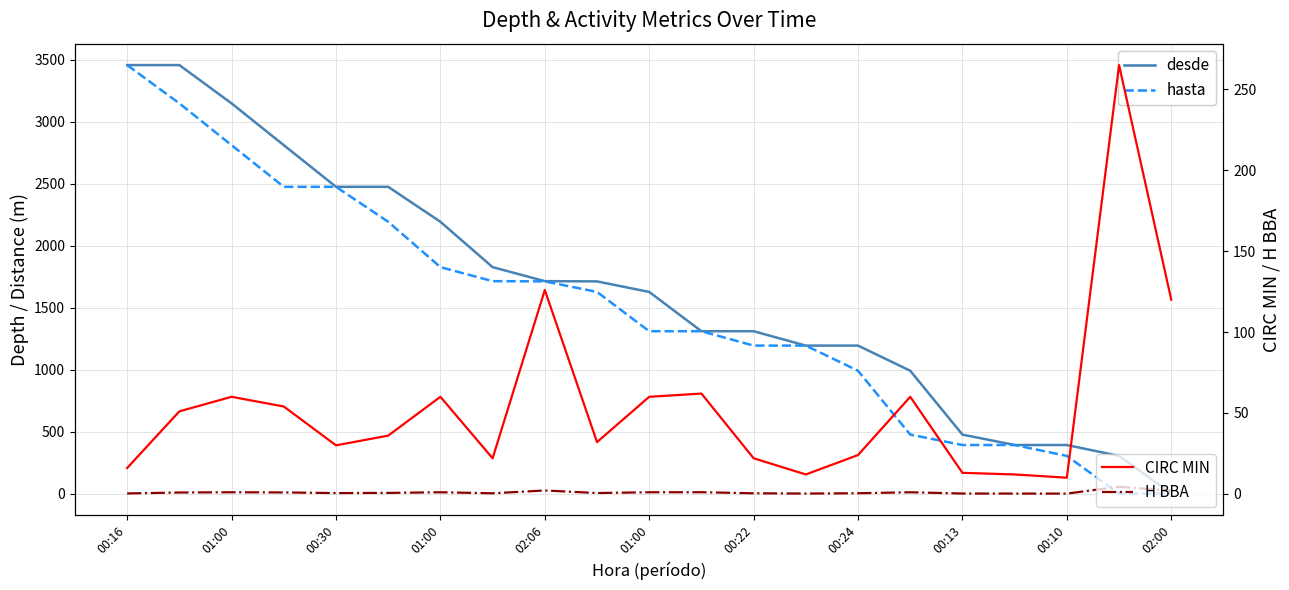

Which series has the largest total across all categories?

desde